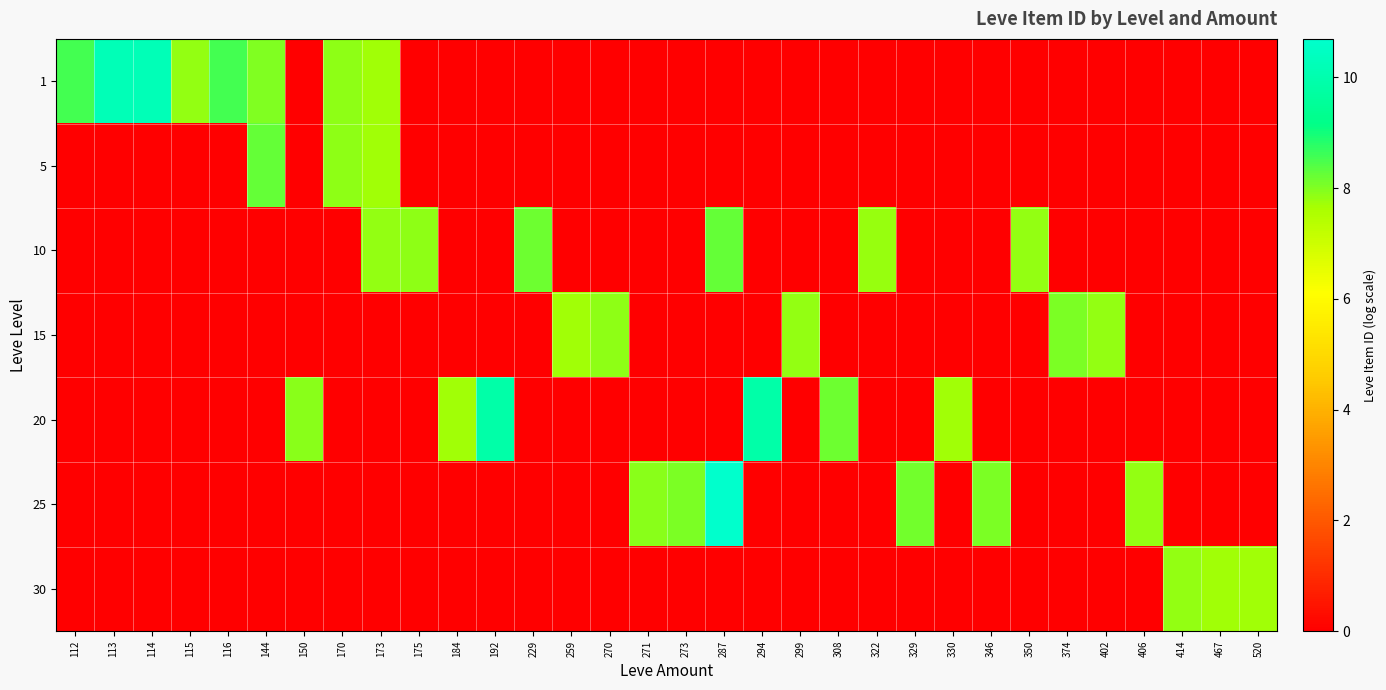

Reading right to left, what are all the values shown in this chart?

1: 520=0.0	467=0.0	414=0.0	406=0.0	402=0.0	374=0.0	350=0.0	346=0.0	330=0.0	329=0.0	322=0.0	308=0.0	299=0.0	294=0.0	287=0.0	273=0.0	271=0.0	270=0.0	259=0.0	229=0.0	192=0.0	184=0.0	175=0.0	173=7.7	170=7.9	150=0.0	144=8.0	116=8.5	115=7.8	114=10.2	113=10.2	112=8.5
5: 520=0.0	467=0.0	414=0.0	406=0.0	402=0.0	374=0.0	350=0.0	346=0.0	330=0.0	329=0.0	322=0.0	308=0.0	299=0.0	294=0.0	287=0.0	273=0.0	271=0.0	270=0.0	259=0.0	229=0.0	192=0.0	184=0.0	175=0.0	173=7.7	170=7.9	150=0.0	144=8.2	116=0.0	115=0.0	114=0.0	113=0.0	112=0.0
10: 520=0.0	467=0.0	414=0.0	406=0.0	402=0.0	374=0.0	350=7.8	346=0.0	330=0.0	329=0.0	322=7.8	308=0.0	299=0.0	294=0.0	287=8.2	273=0.0	271=0.0	270=0.0	259=0.0	229=8.2	192=0.0	184=0.0	175=7.9	173=7.8	170=0.0	150=0.0	144=0.0	116=0.0	115=0.0	114=0.0	113=0.0	112=0.0
15: 520=0.0	467=0.0	414=0.0	406=0.0	402=7.8	374=8.0	350=0.0	346=0.0	330=0.0	329=0.0	322=0.0	308=0.0	299=7.8	294=0.0	287=0.0	273=0.0	271=0.0	270=7.9	259=7.7	229=0.0	192=0.0	184=0.0	175=0.0	173=0.0	170=0.0	150=0.0	144=0.0	116=0.0	115=0.0	114=0.0	113=0.0	112=0.0
20: 520=0.0	467=0.0	414=0.0	406=0.0	402=0.0	374=0.0	350=0.0	346=0.0	330=7.7	329=0.0	322=0.0	308=8.2	299=0.0	294=9.9	287=0.0	273=0.0	271=0.0	270=0.0	259=0.0	229=0.0	192=9.9	184=7.7	175=0.0	173=0.0	170=0.0	150=7.9	144=0.0	116=0.0	115=0.0	114=0.0	113=0.0	112=0.0
25: 520=0.0	467=0.0	414=0.0	406=7.8	402=0.0	374=0.0	350=0.0	346=8.0	330=0.0	329=8.1	322=0.0	308=0.0	299=0.0	294=0.0	287=10.7	273=8.0	271=7.9	270=0.0	259=0.0	229=0.0	192=0.0	184=0.0	175=0.0	173=0.0	170=0.0	150=0.0	144=0.0	116=0.0	115=0.0	114=0.0	113=0.0	112=0.0
30: 520=7.7	467=7.7	414=7.8	406=0.0	402=0.0	374=0.0	350=0.0	346=0.0	330=0.0	329=0.0	322=0.0	308=0.0	299=0.0	294=0.0	287=0.0	273=0.0	271=0.0	270=0.0	259=0.0	229=0.0	192=0.0	184=0.0	175=0.0	173=0.0	170=0.0	150=0.0	144=0.0	116=0.0	115=0.0	114=0.0	113=0.0	112=0.0